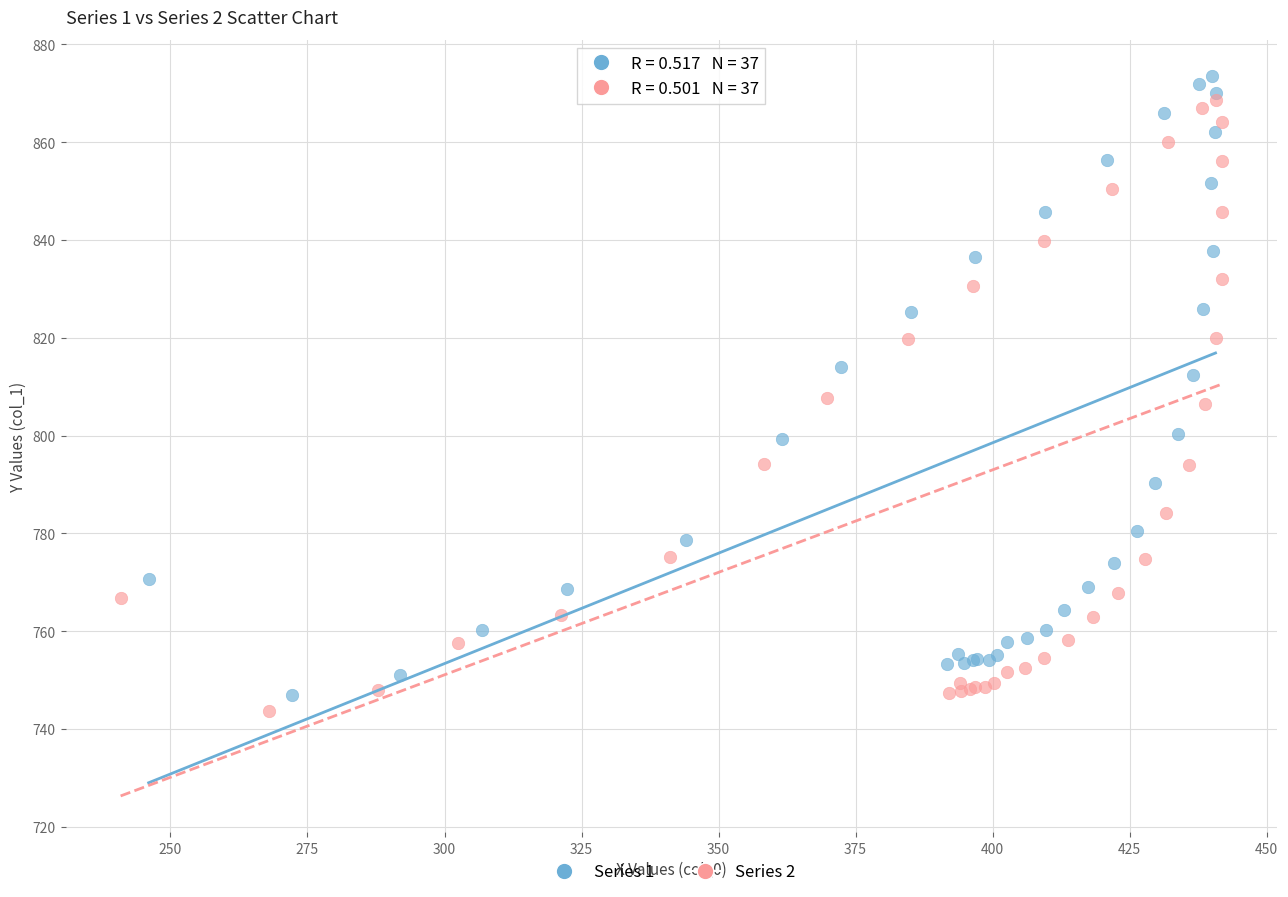

What are all the series names shown in the legend?

Series 1, Series 2